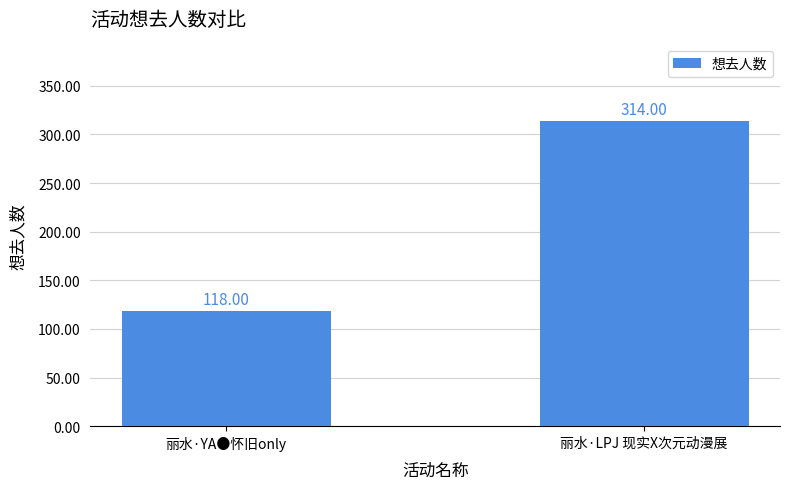

Are the bars grouped side by side (vs. stacked)?

No